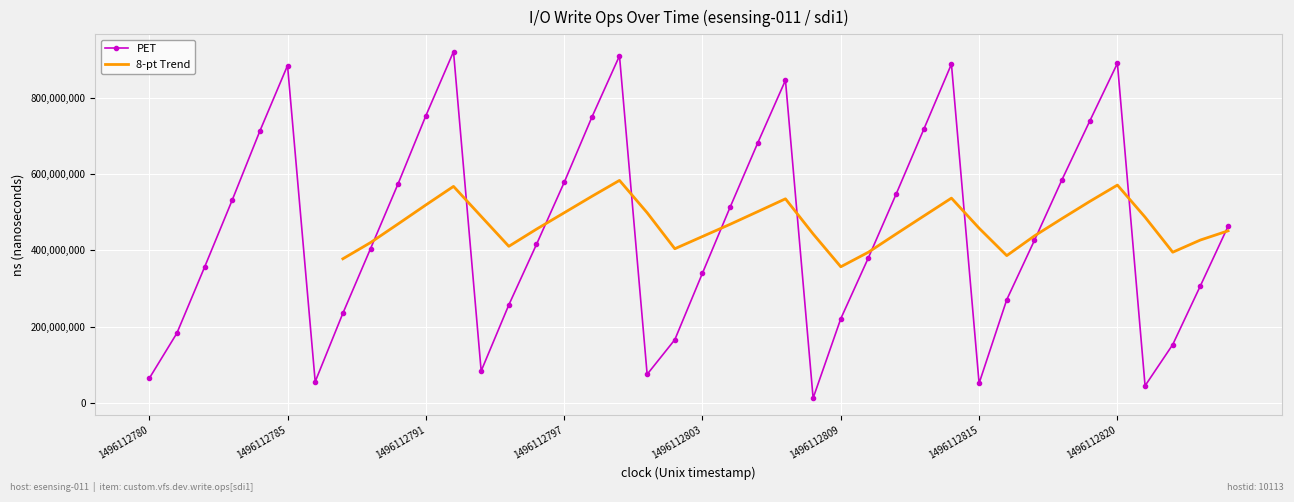

True or false: the data shows 513221086 at 1496112804.

True